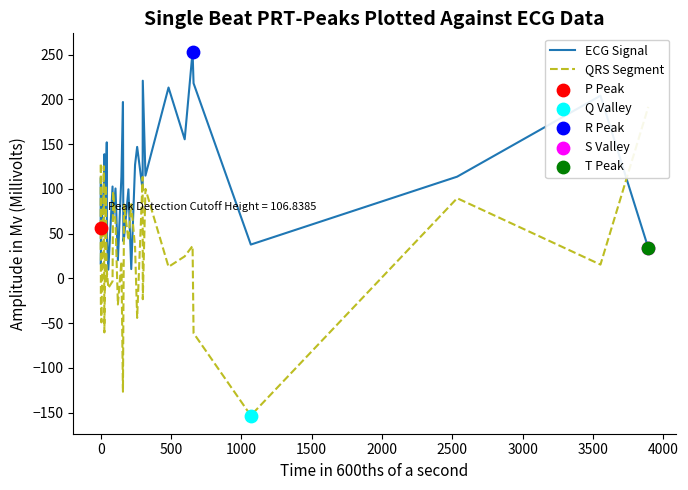

At how many categories does at least one series exceed -74?

34